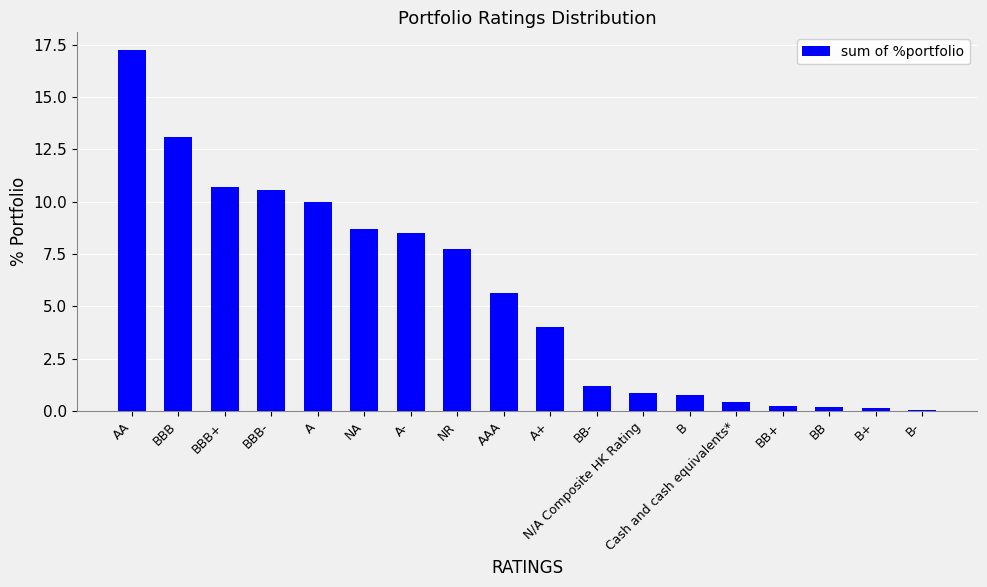

How many data points are less than 5?

9